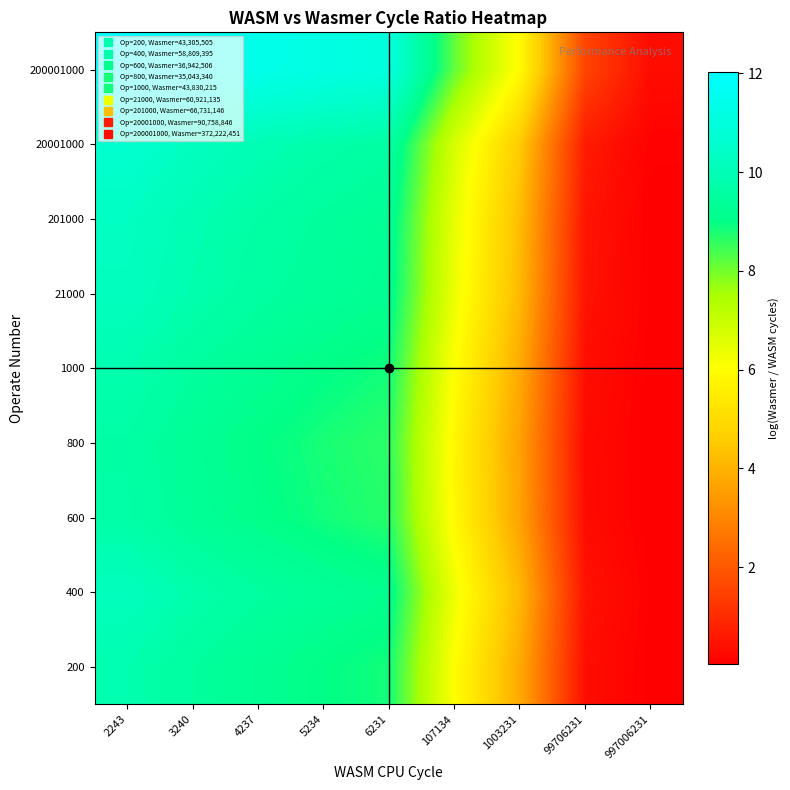

Reading left to right, what are all the values shown in this chart?

200: 2243=9.9	3240=9.5	4237=9.2	5234=9.0	6231=8.8	107134=6.0	1003231=3.8	99706231=0.4	997006231=0.0
400: 2243=10.2	3240=9.8	4237=9.5	5234=9.3	6231=9.2	107134=6.3	1003231=4.1	99706231=0.5	997006231=0.1
600: 2243=9.7	3240=9.3	4237=9.1	5234=8.9	6231=8.7	107134=5.8	1003231=3.6	99706231=0.3	997006231=0.0
800: 2243=9.7	3240=9.3	4237=9.0	5234=8.8	6231=8.6	107134=5.8	1003231=3.6	99706231=0.3	997006231=0.0
1000: 2243=9.9	3240=9.5	4237=9.2	5234=9.0	6231=8.9	107134=6.0	1003231=3.8	99706231=0.4	997006231=0.0
21000: 2243=10.2	3240=9.8	4237=9.6	5234=9.4	6231=9.2	107134=6.3	1003231=4.1	99706231=0.5	997006231=0.1
201000: 2243=10.3	3240=9.9	4237=9.7	5234=9.5	6231=9.3	107134=6.4	1003231=4.2	99706231=0.5	997006231=0.1
20001000: 2243=10.6	3240=10.2	4237=10.0	5234=9.8	6231=9.6	107134=6.7	1003231=4.5	99706231=0.6	997006231=0.1
200001000: 2243=12.0	3240=11.7	4237=11.4	5234=11.2	6231=11.0	107134=8.2	1003231=5.9	99706231=1.6	997006231=0.3